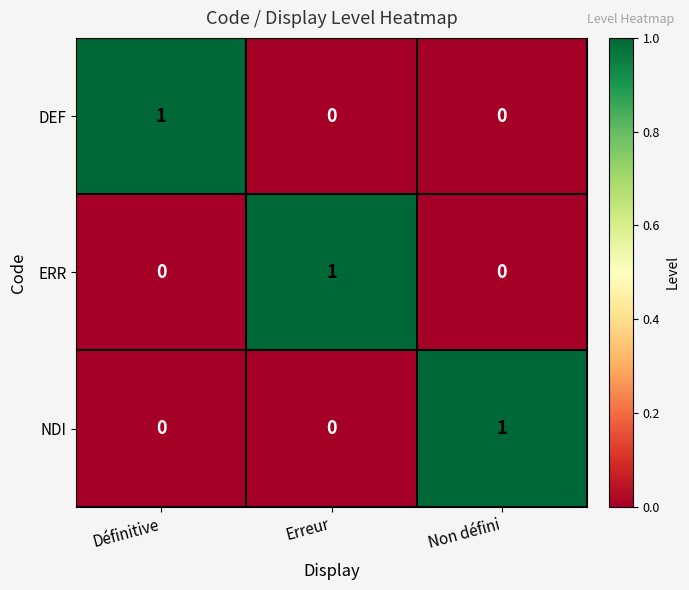

Count the NDI values in the range 0 to 1.

3